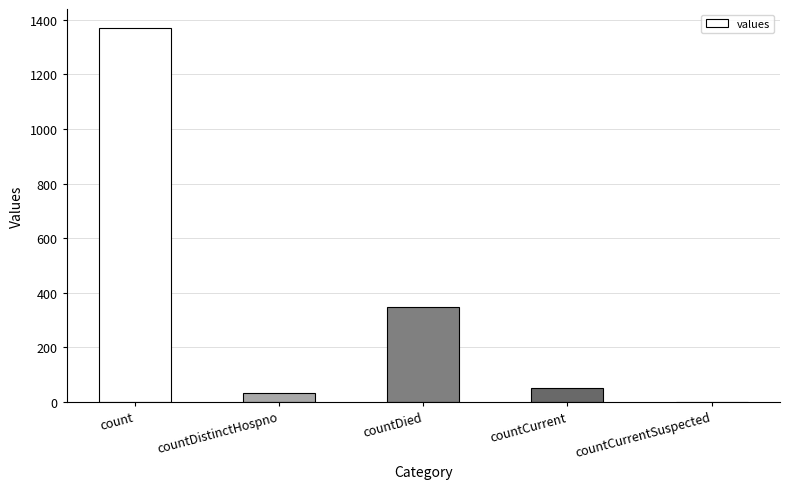

At which label is the value closest to 685?

countDied